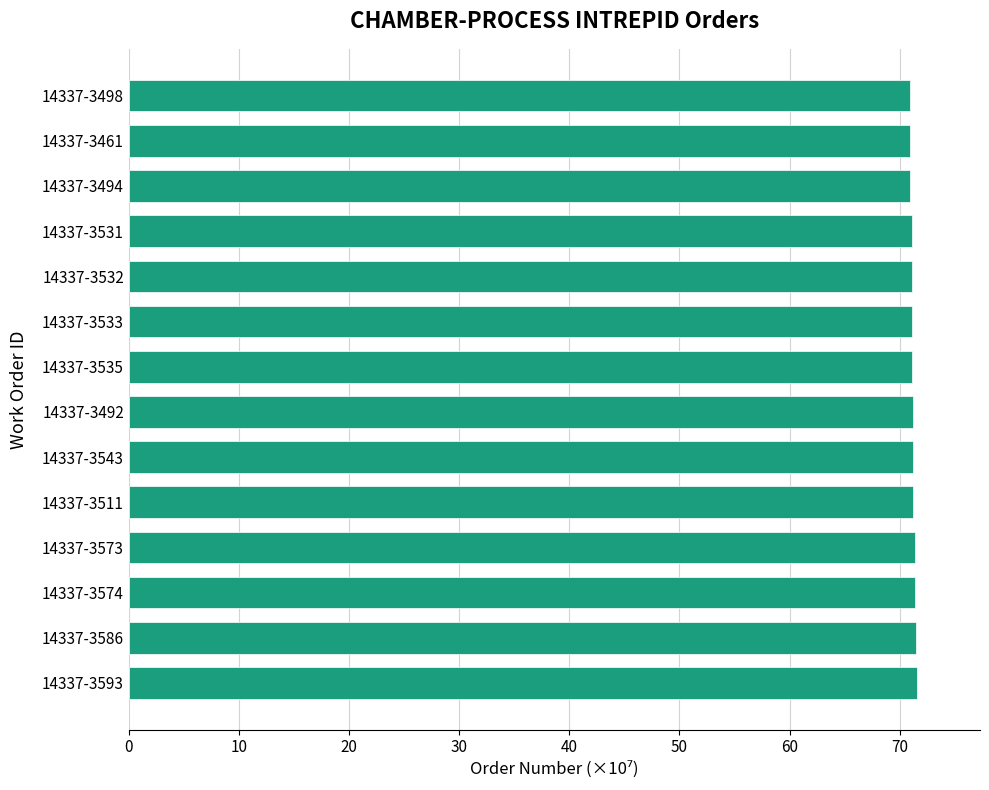

What is the average value?

71.2